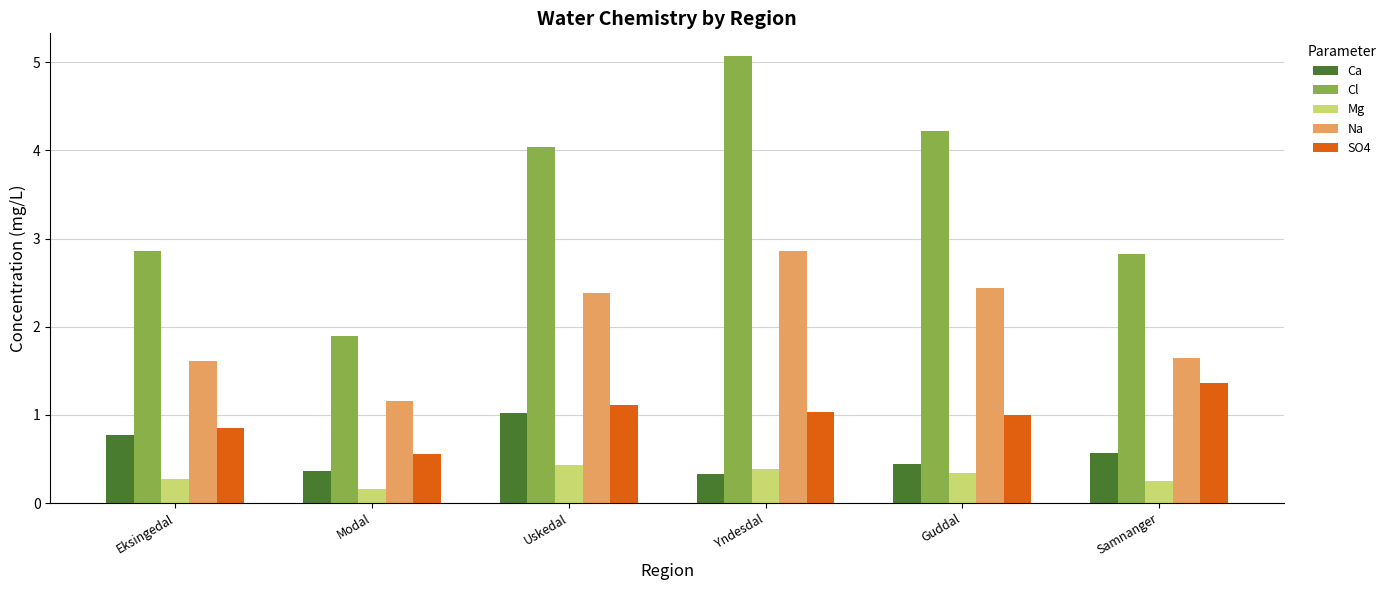

How many groups of bars are there?

6